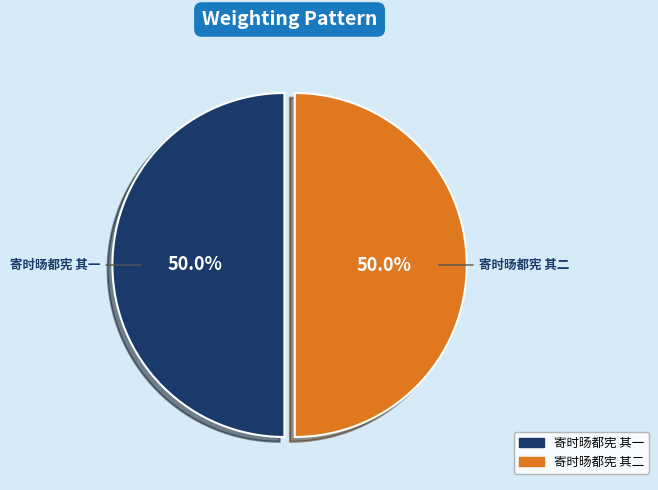

Is it true that 寄时旸都宪 其一 is 50% of the pie?

True